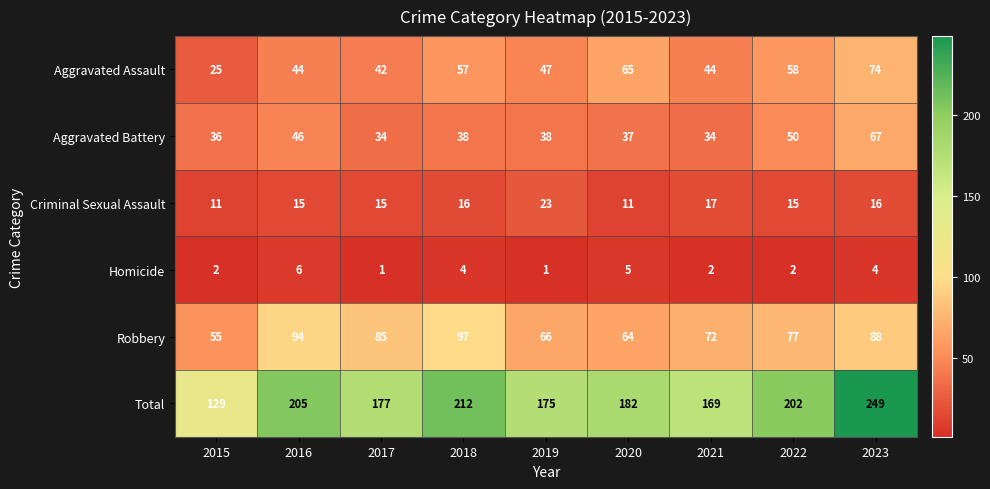

Which series has the largest range (max minus min)?

Total